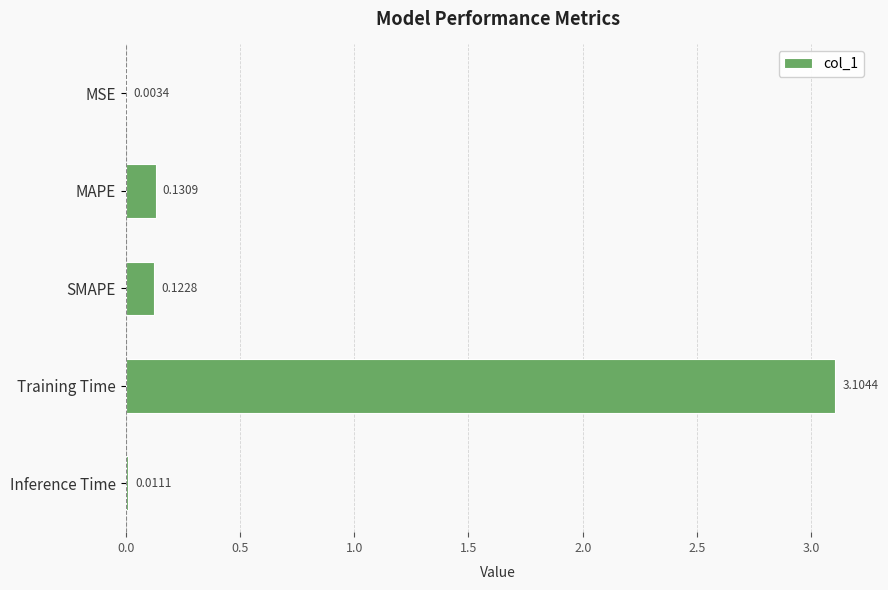

What is the sum of the values at Training Time and Inference Time?

3.1